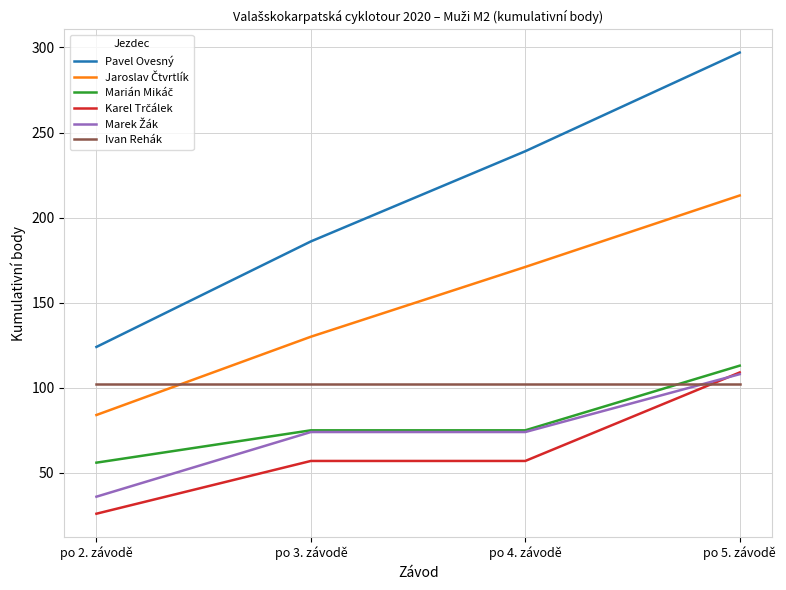

Which series has the largest total across all categories?

Pavel Ovesný